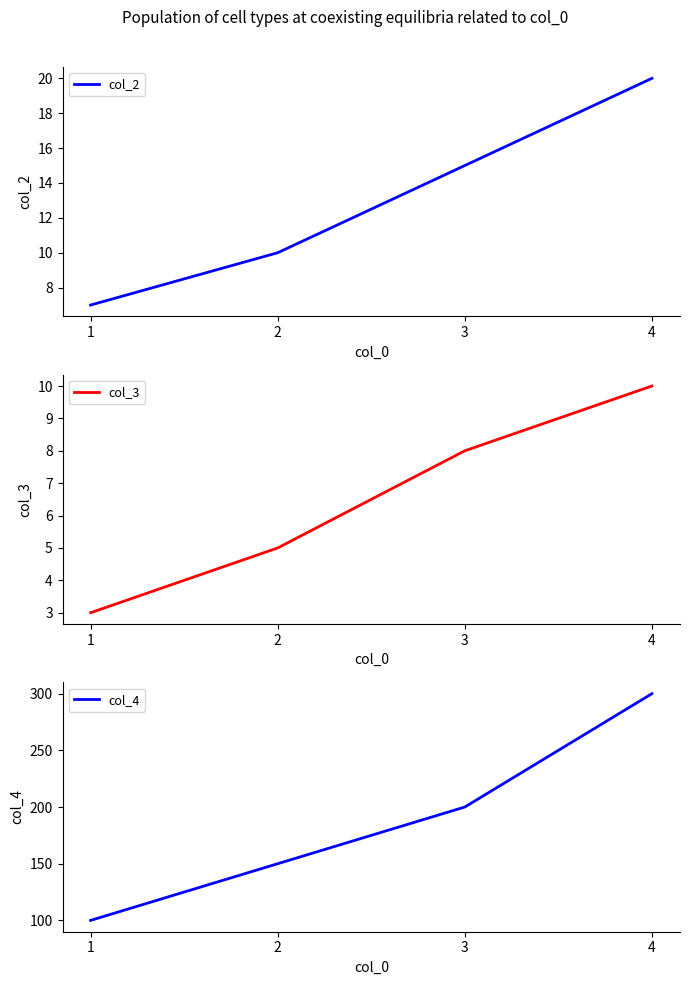

Reading left to right, transcribe all the data shown in this chart.

col_2: 1=7	2=10	3=15	4=20
col_3: 1=3	2=5	3=8	4=10
col_4: 1=100	2=150	3=200	4=300